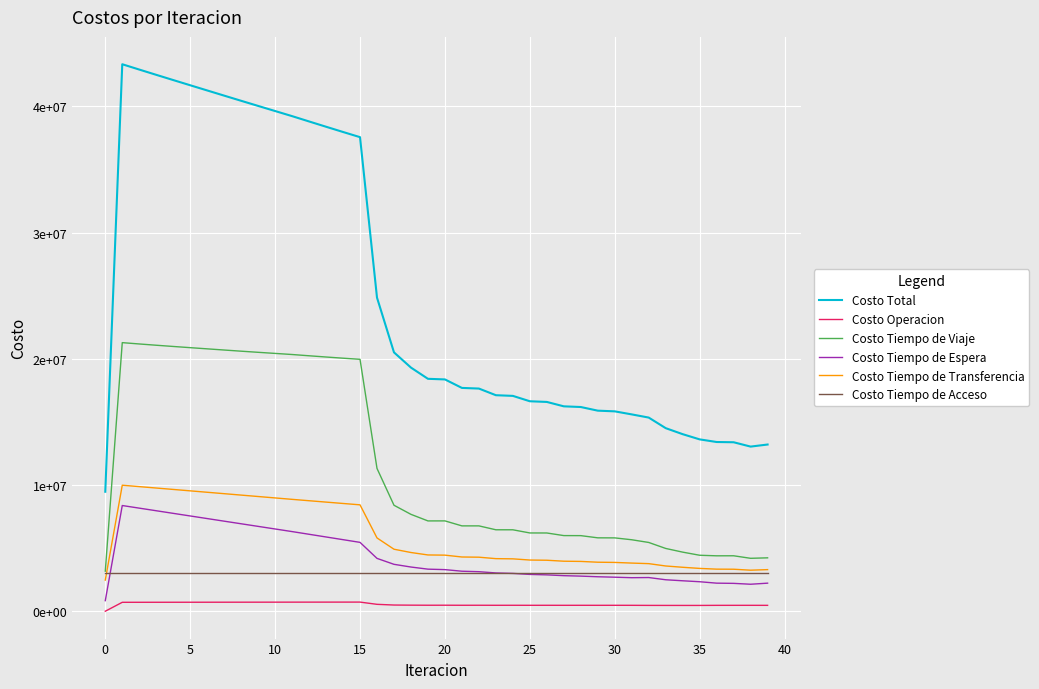

True or false: Costo Tiempo de Viaje and Costo Tiempo de Acceso cross at least once.

False